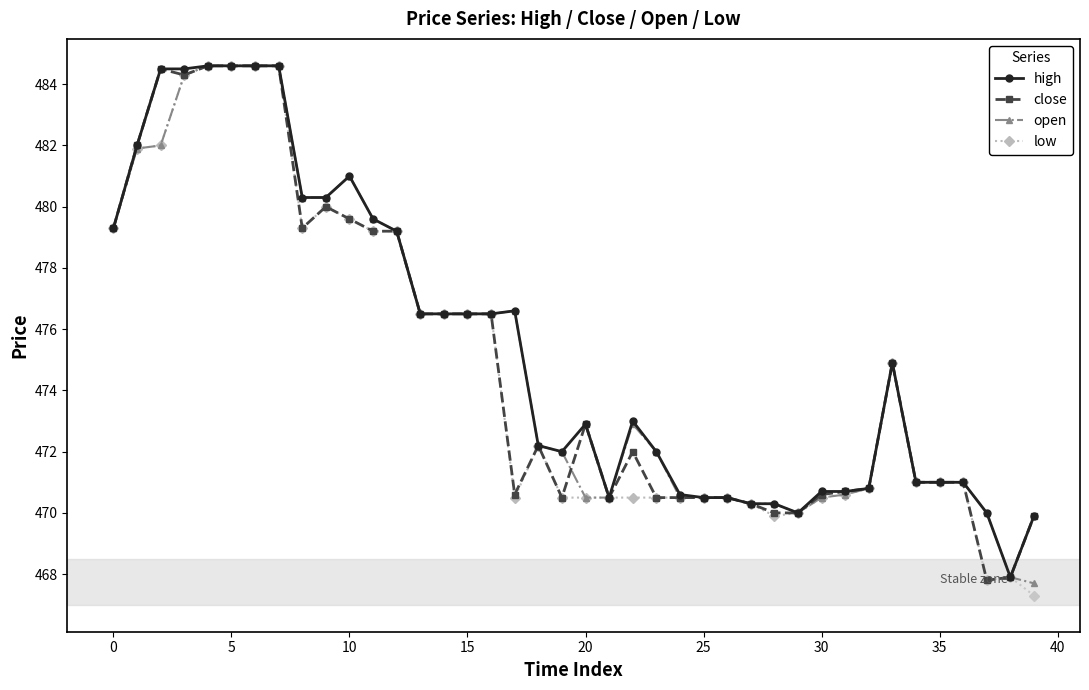

What is the greatest value displayed?

484.6